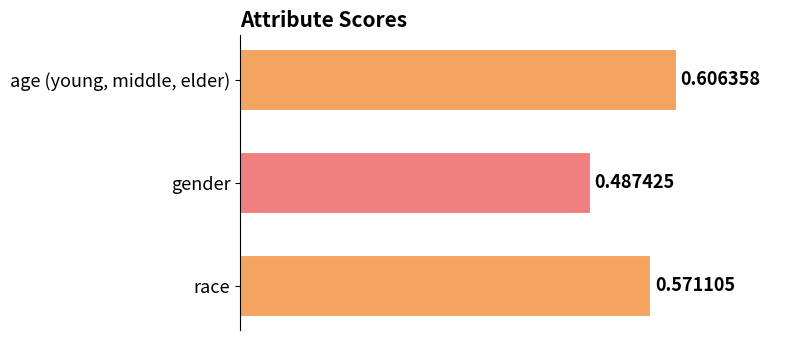

What is the label of the 3rd bar from the bottom?

age (young, middle, elder)